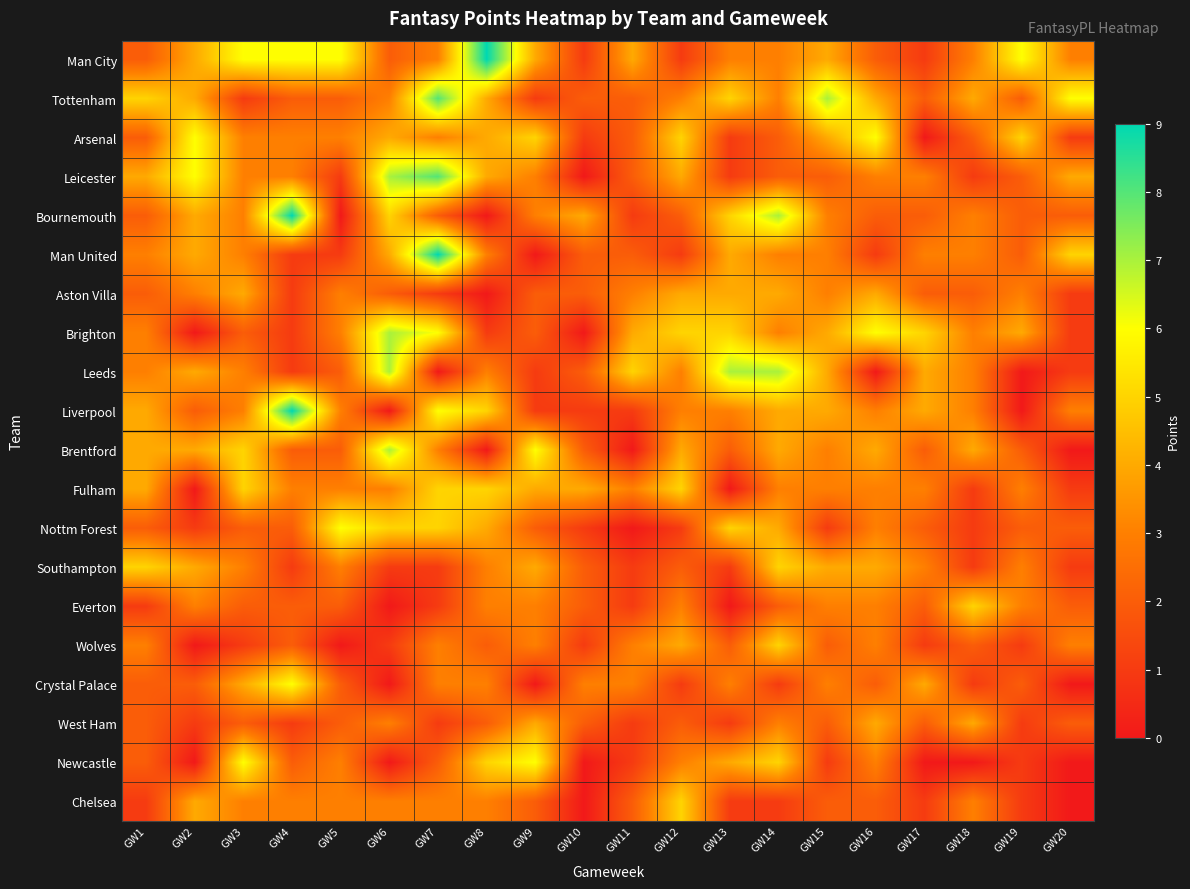

Rank the series at GW1 from highest to lowest value.

Tottenham, Southampton, Leicester, Liverpool, Brentford, Fulham, Man United, Brighton, Leeds, Wolves, Man City, Arsenal, Bournemouth, Aston Villa, Nottm Forest, Crystal Palace, West Ham, Newcastle, Everton, Chelsea